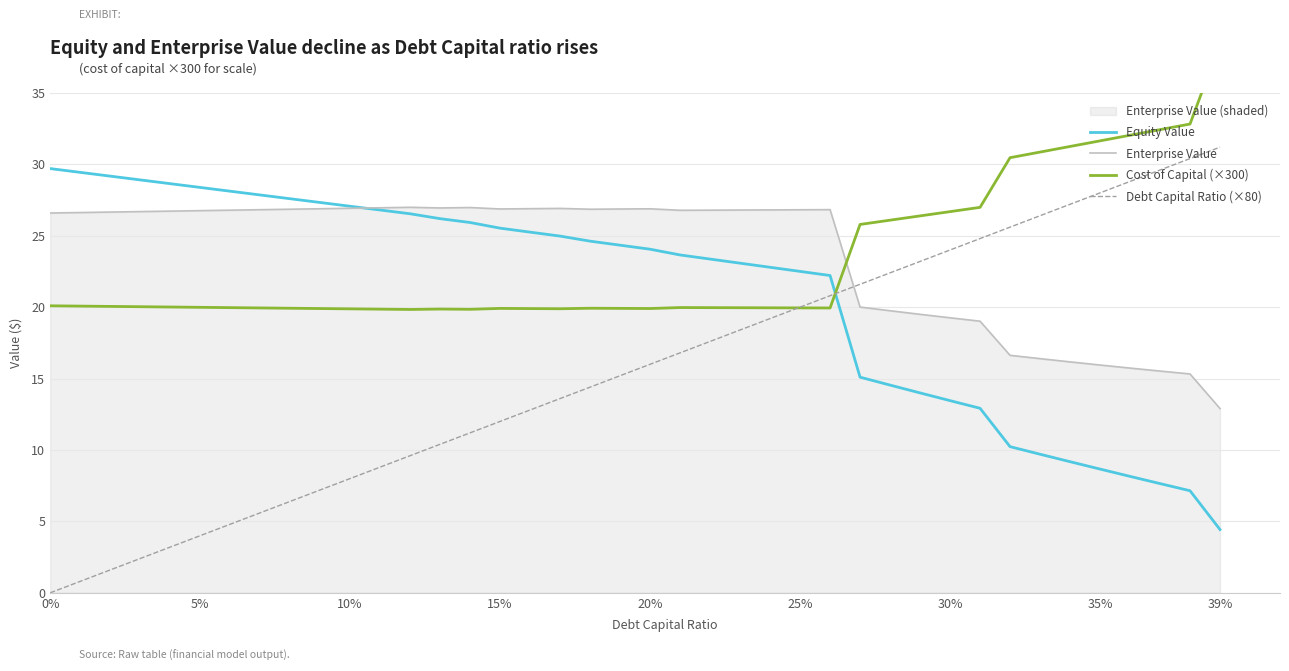

True or false: Debt Capital Ratio (×80) and Equity Value cross at least once.

True